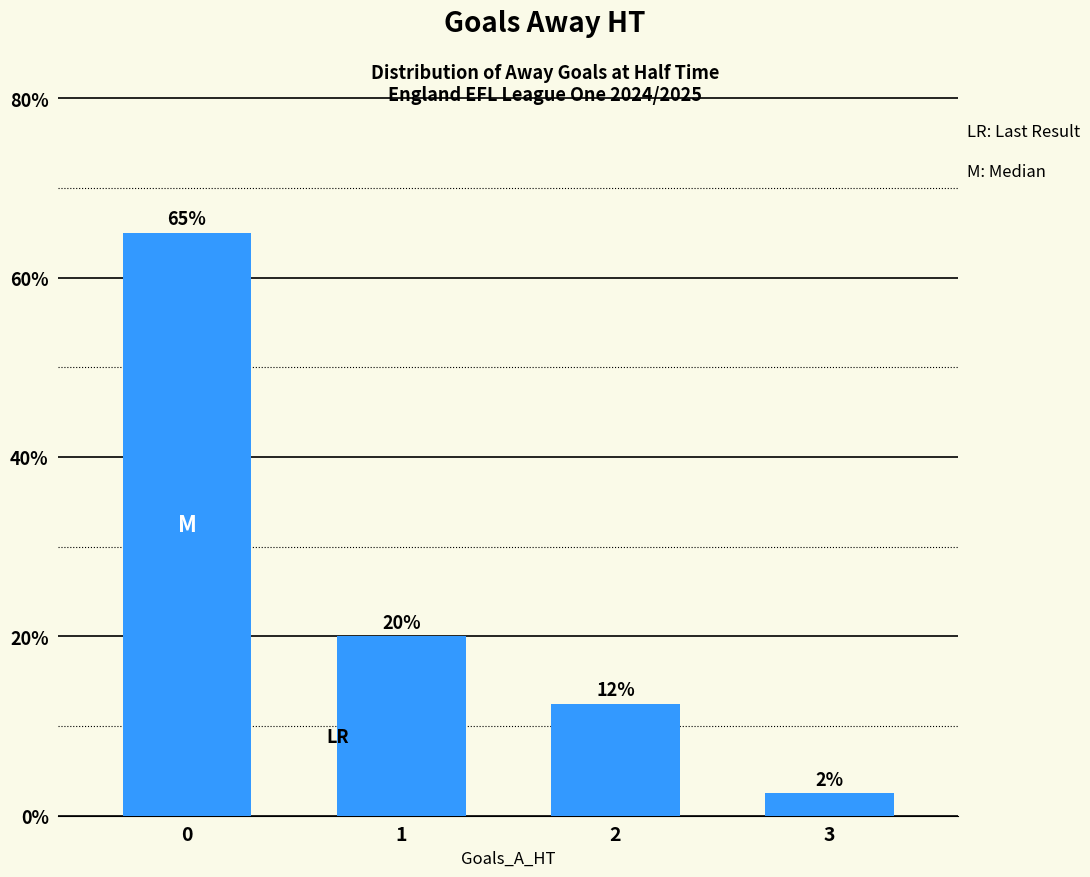

Read the value at 0.

65.0